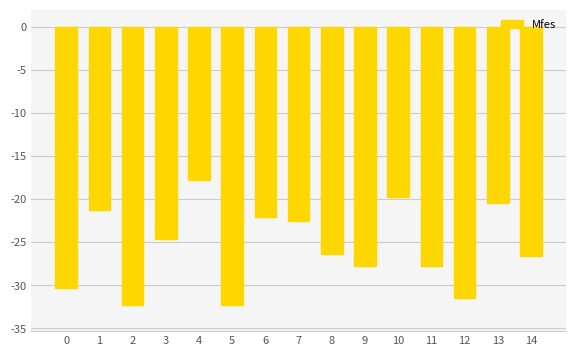

How many values exceed -26?

7